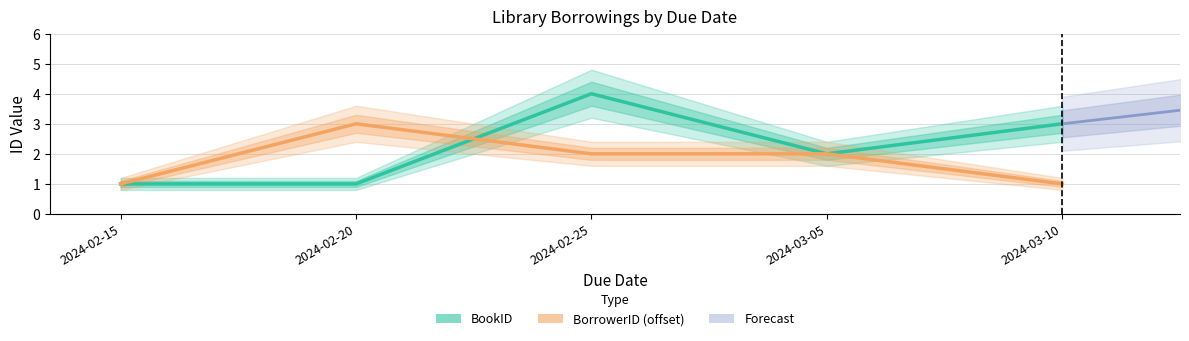

True or false: BorrowerID has more than 1 interior local peaks.

False